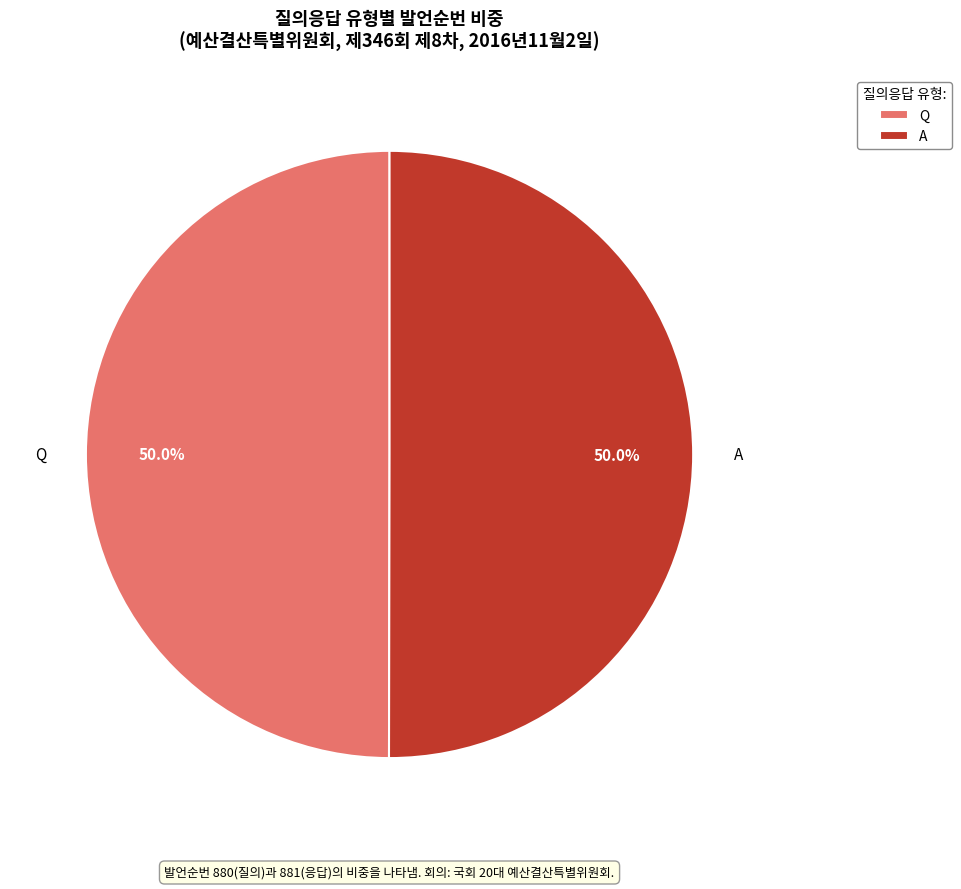

Is the sum of A and Q greater than half?

Yes